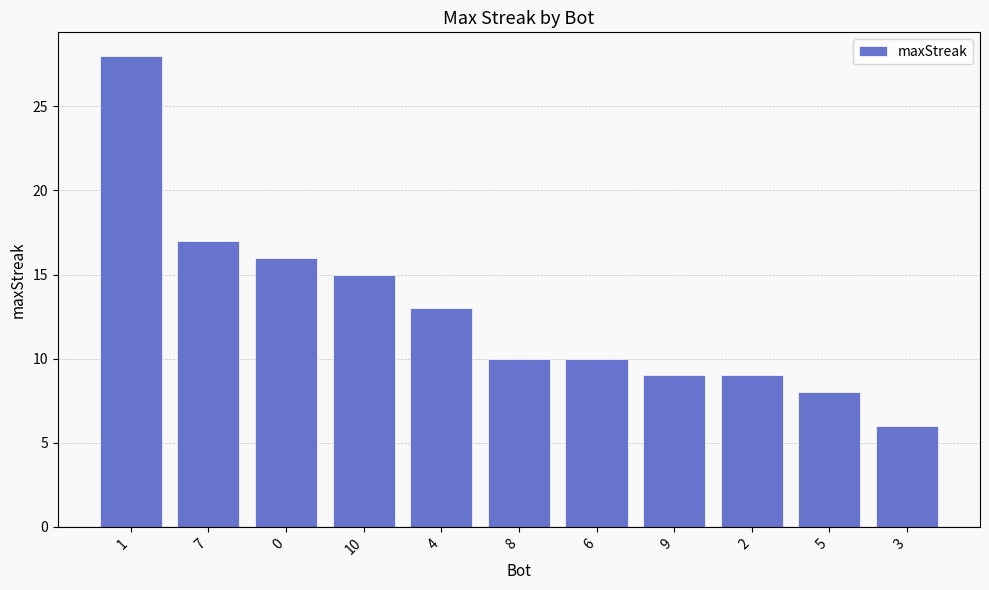

The chart shows a value of 6 at 7. True or false?

False